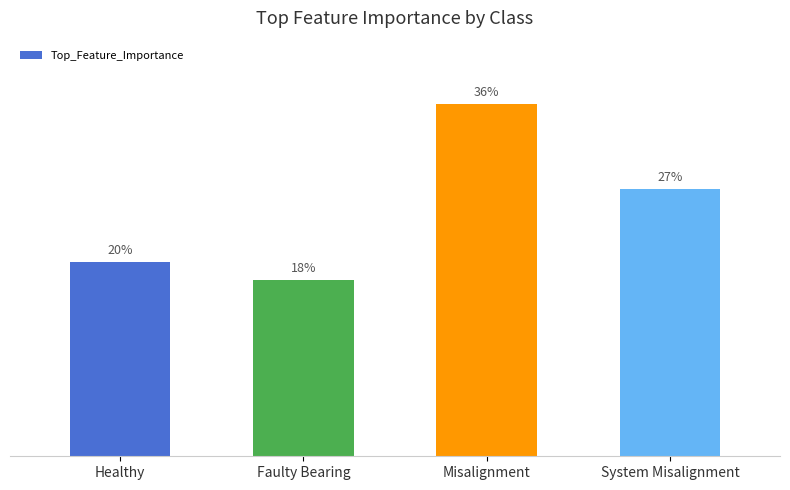

Are the bars grouped side by side (vs. stacked)?

No